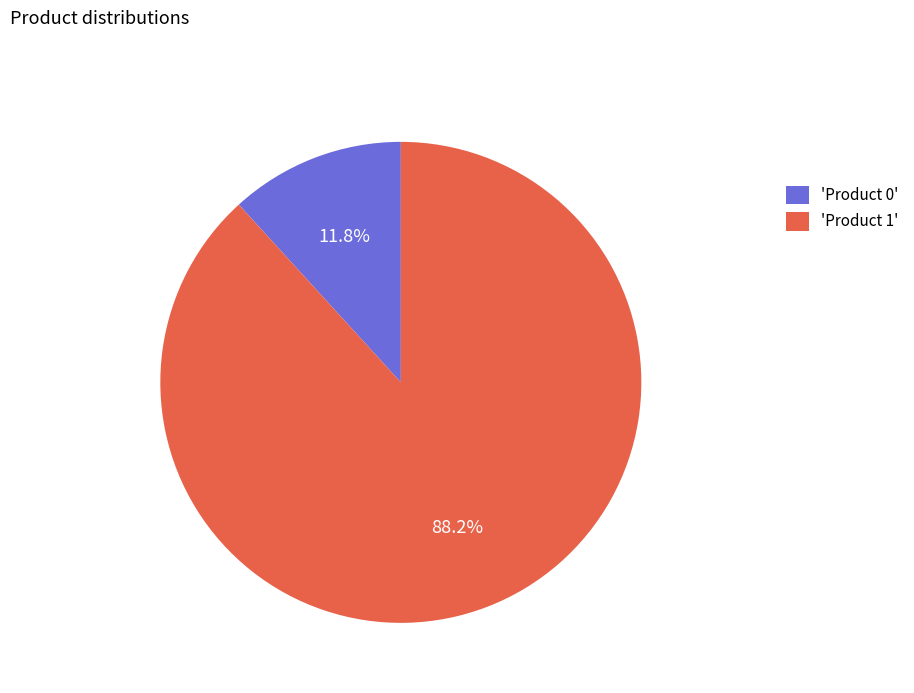

To the nearest percent, what is the average slice percentage?

50%